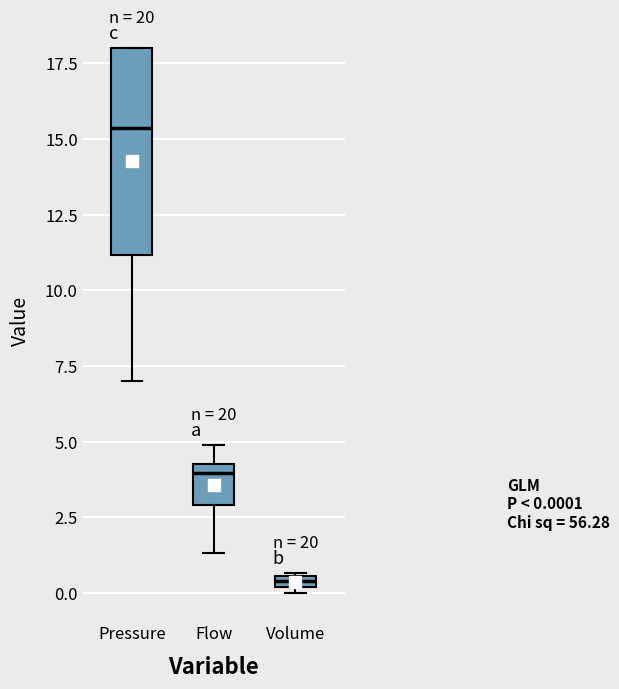

Which box is the tallest, from its lower edge to its upper edge?

Pressure